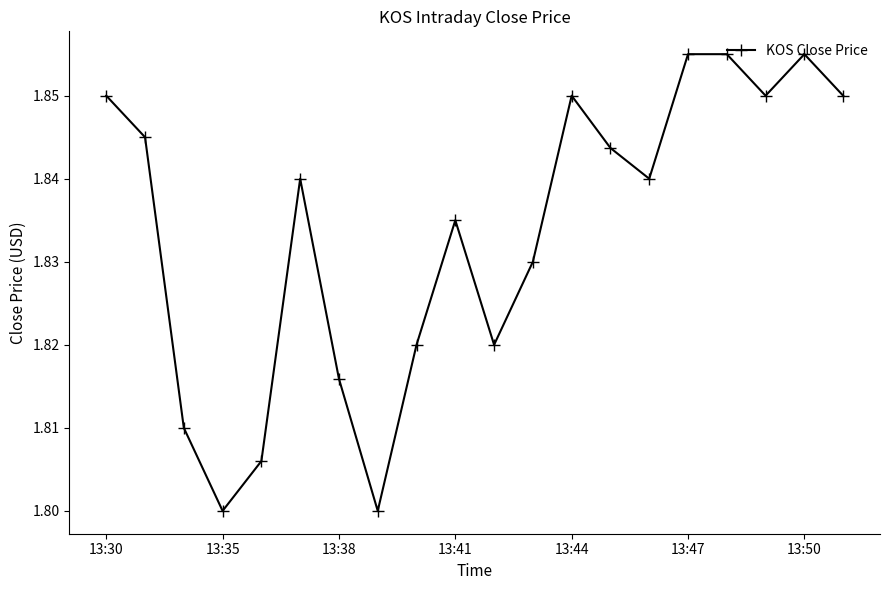

True or false: there are more than 1 points higher than both neighbors.

True